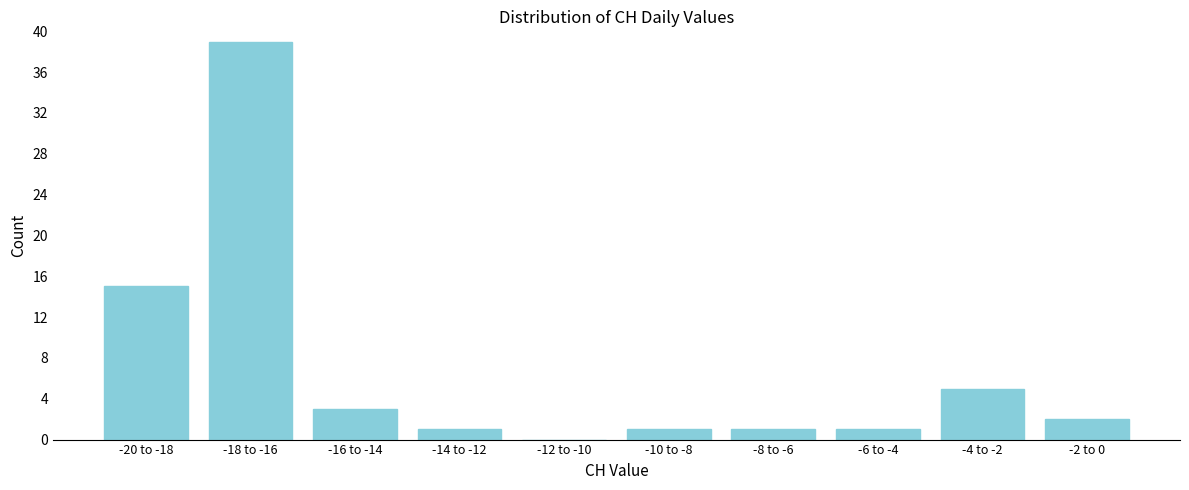

Reading left to right, transcribe all the data shown in this chart.

-20 to -18=15	-18 to -16=39	-16 to -14=3	-14 to -12=1	-12 to -10=0	-10 to -8=1	-8 to -6=1	-6 to -4=1	-4 to -2=5	-2 to 0=2